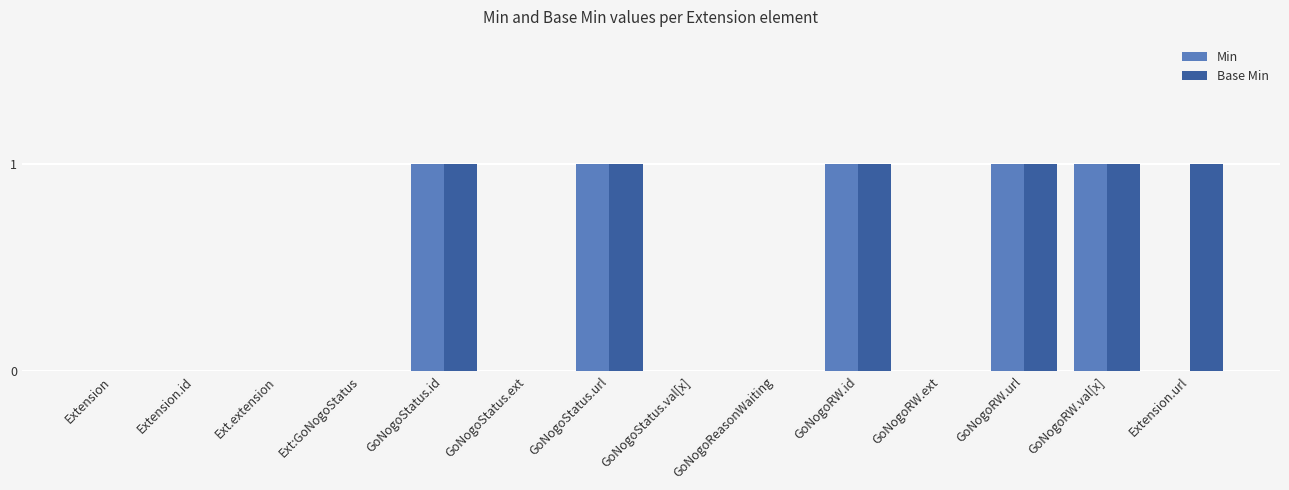

What is the difference between the Min values at Ext:GoNogoStatus and GoNogoStatus.url?

1